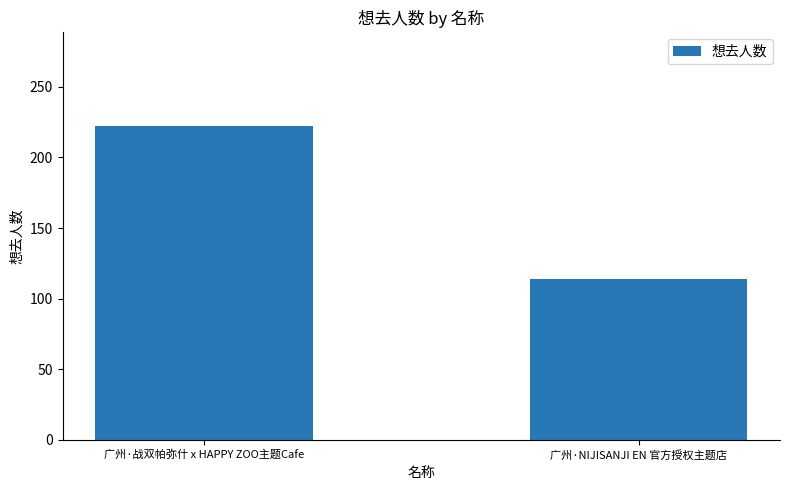

How many series are shown in this chart?

1